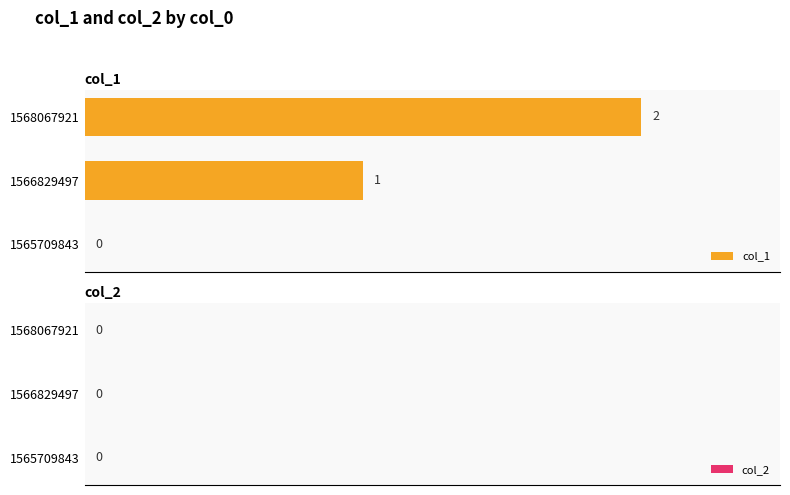

What is the change in value from 1565709843 to 1568067921?

+2